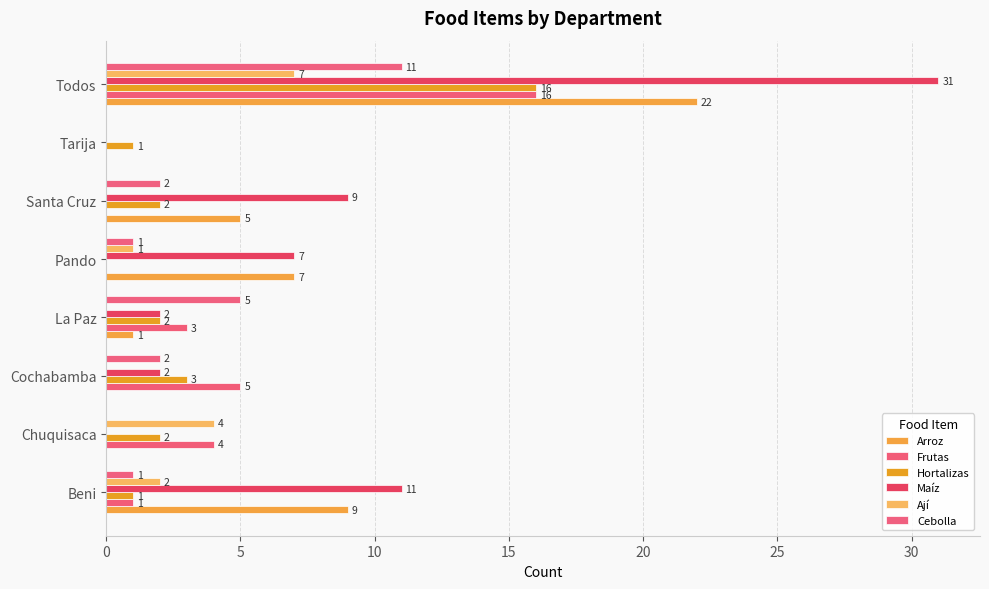

Count the number of data series in this chart.

6